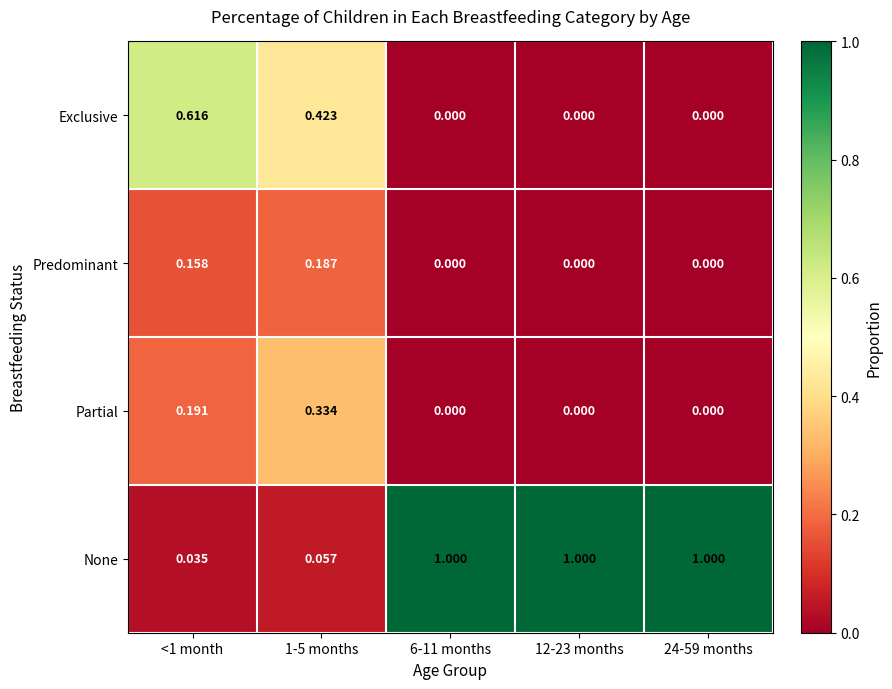

Which series has the largest total across all categories?

None